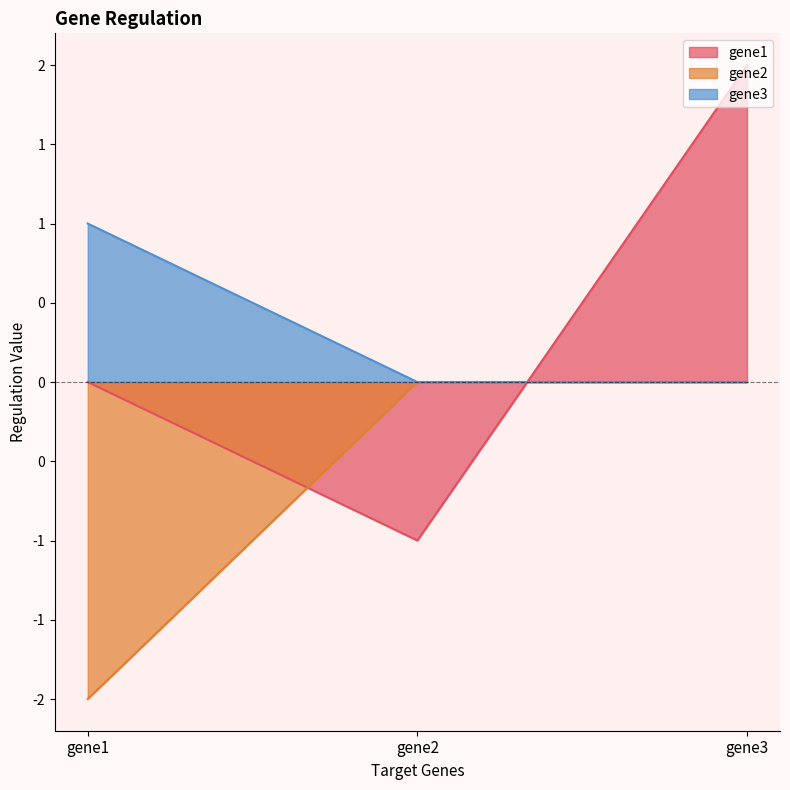

What is the total value across all series at gene2?

-1